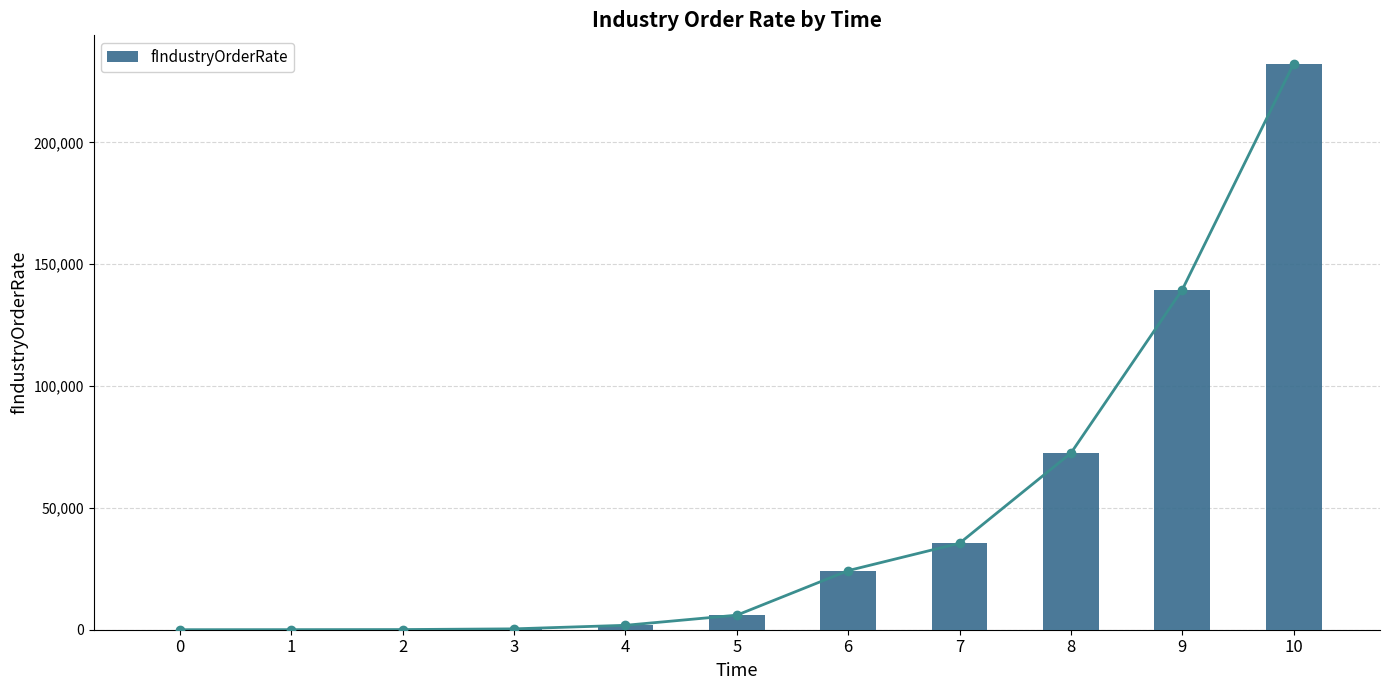

What is the value of the 8th bar from the left?

35508